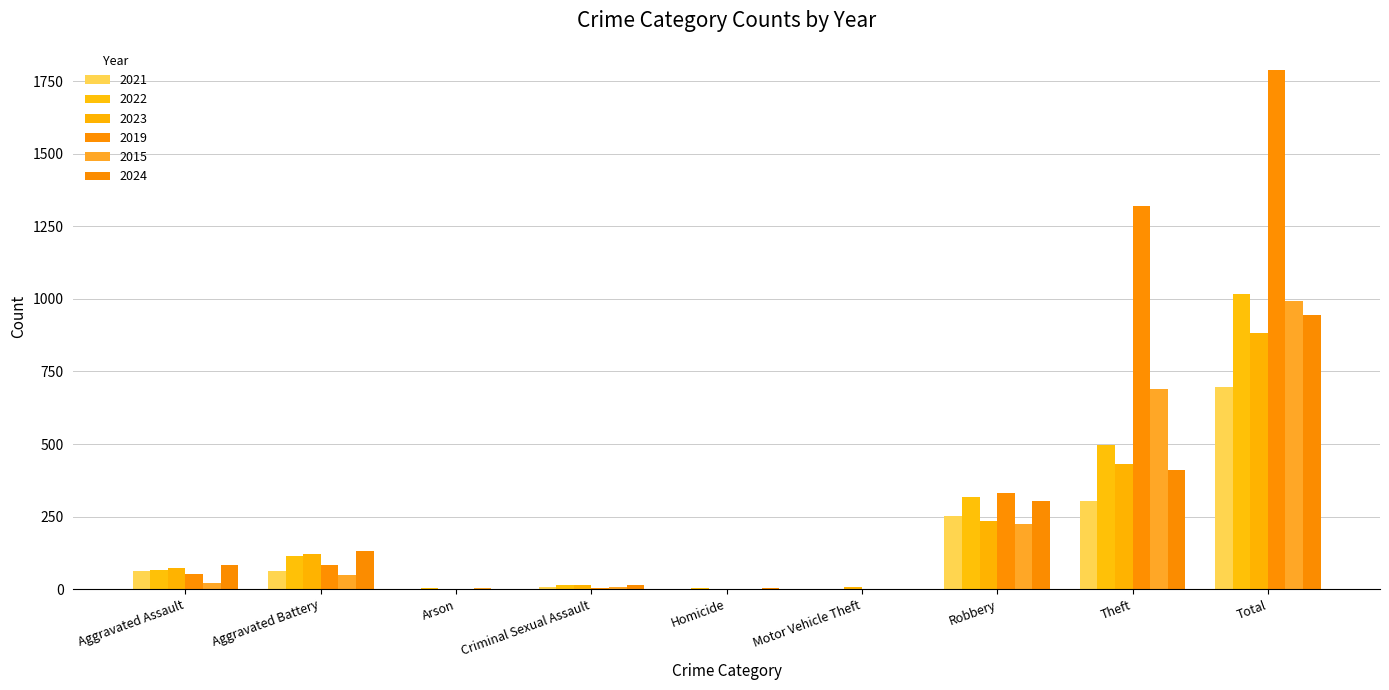

What is the approximate value of 2024 at Aggravated Battery?

132